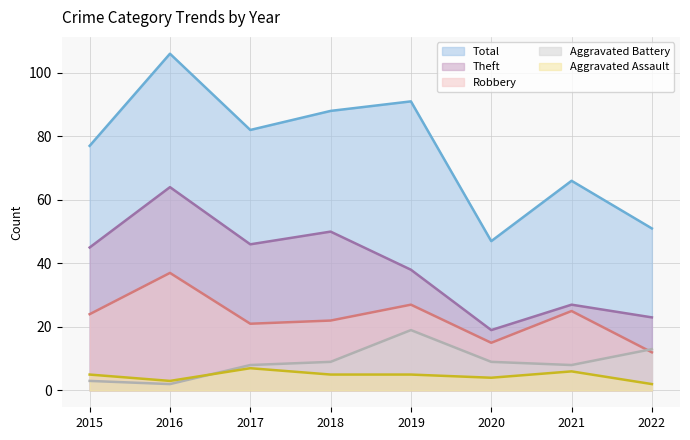

What is the sum of all Theft values?

312